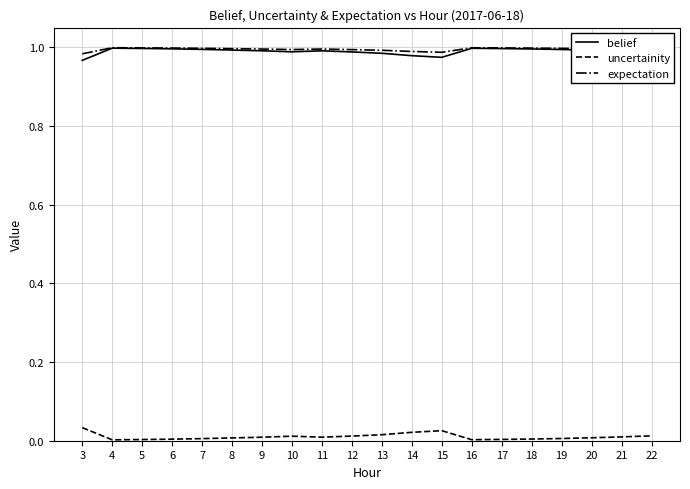

Is the value of belief at 4 greater than the value of uncertainity at 12?

Yes